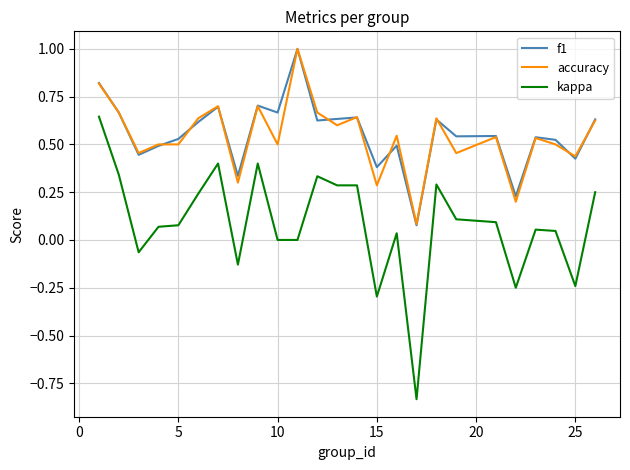

What is the highest value of the accuracy series?

1.0